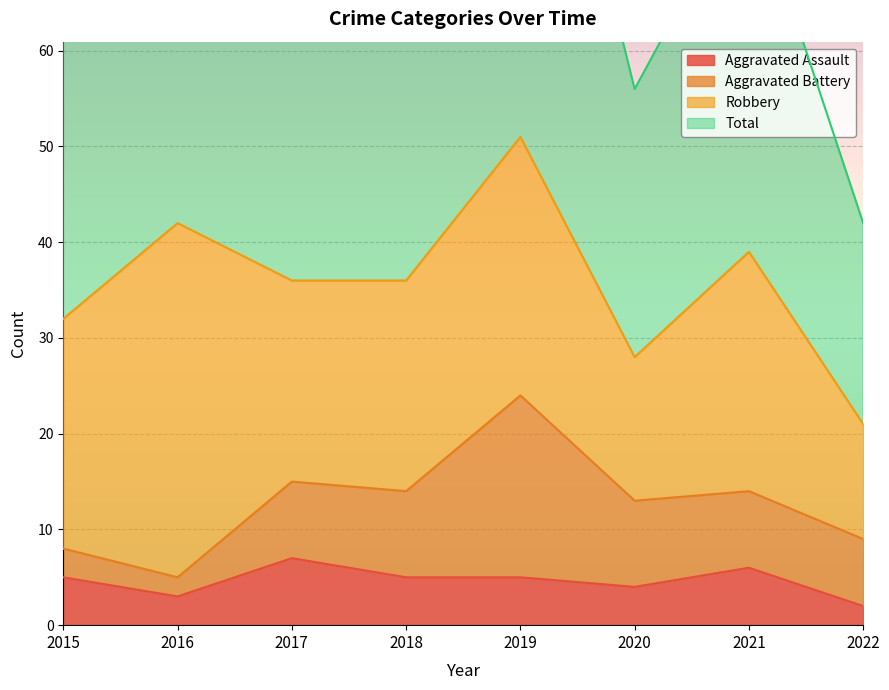

The Aggravated Assault series shows 5 at 2015. True or false?

True